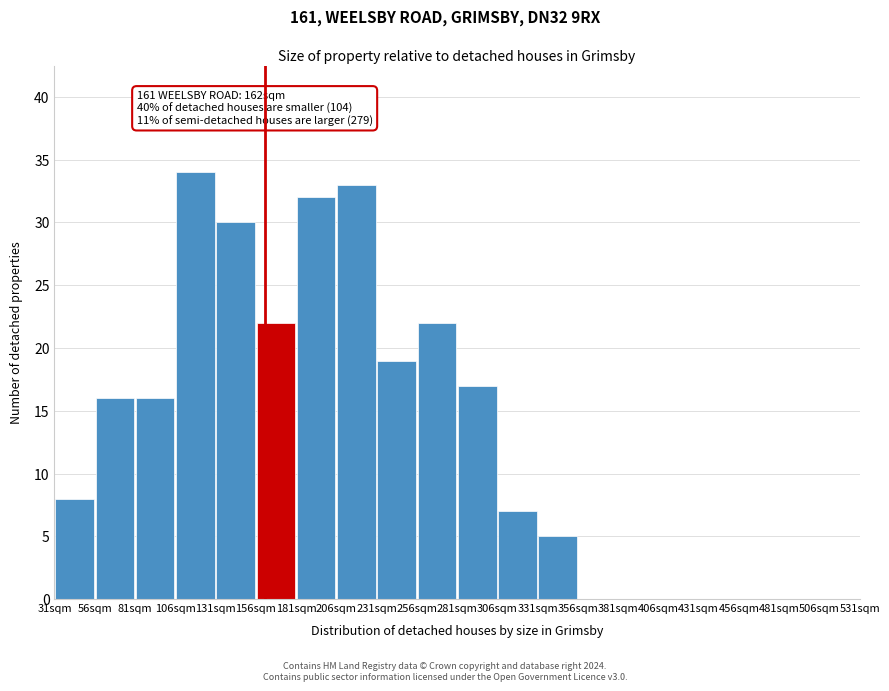

Over which range of the x-axis is the bar tallest?

106 to 131